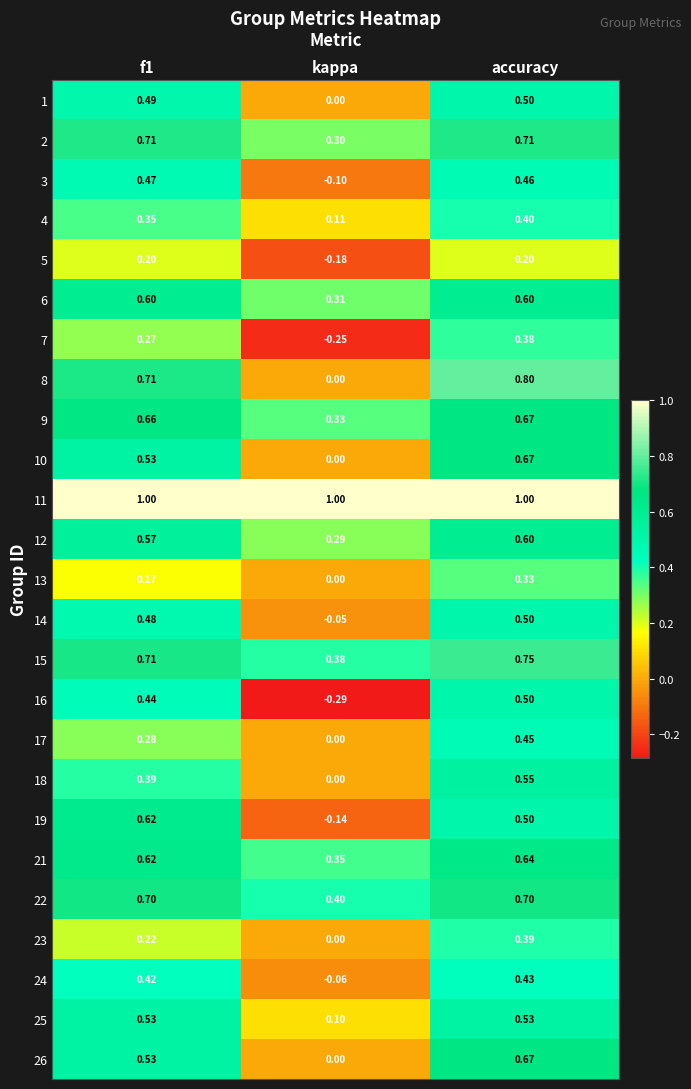

Where is 23 nearest to the value 0?

kappa